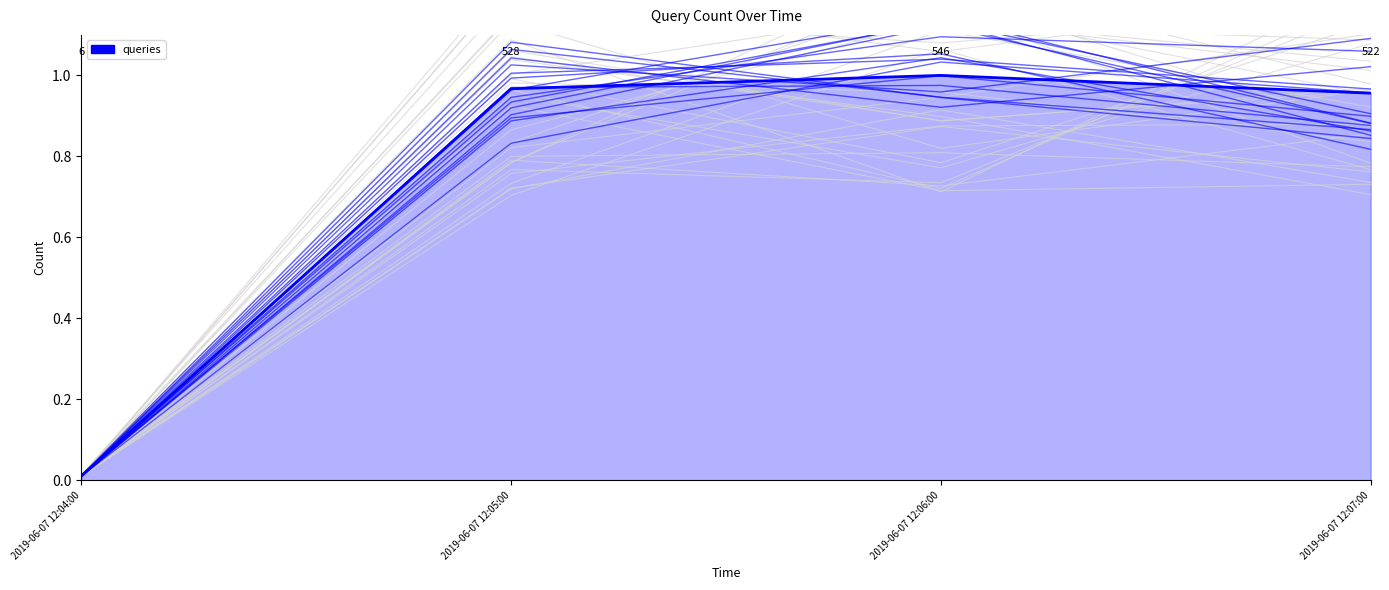

Which label corresponds to the smallest value in the chart?

2019-06-07 12:04:00